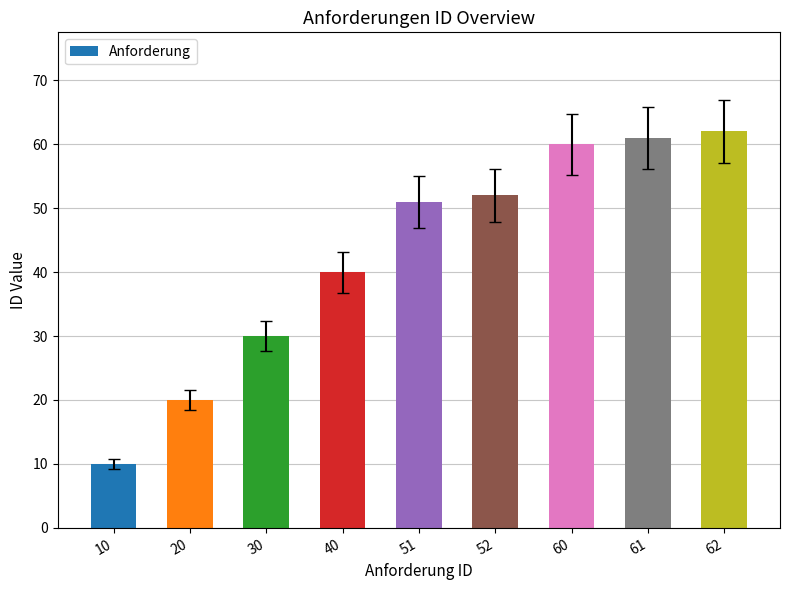

What is the maximum value shown in the chart?

62